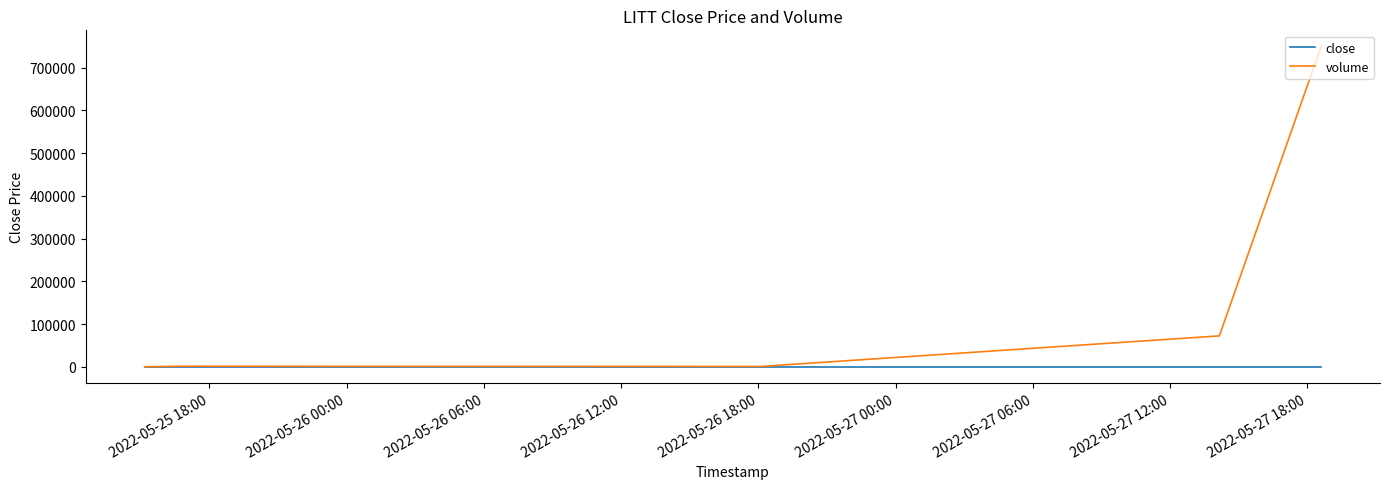

List the series in order of their overall mean, lowest first.

close, volume